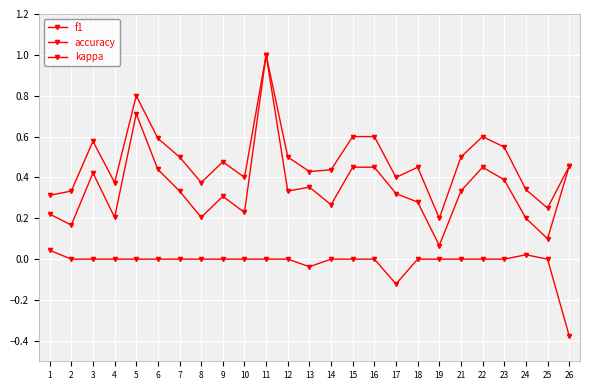

True or false: f1 and accuracy intersect in this chart.

False